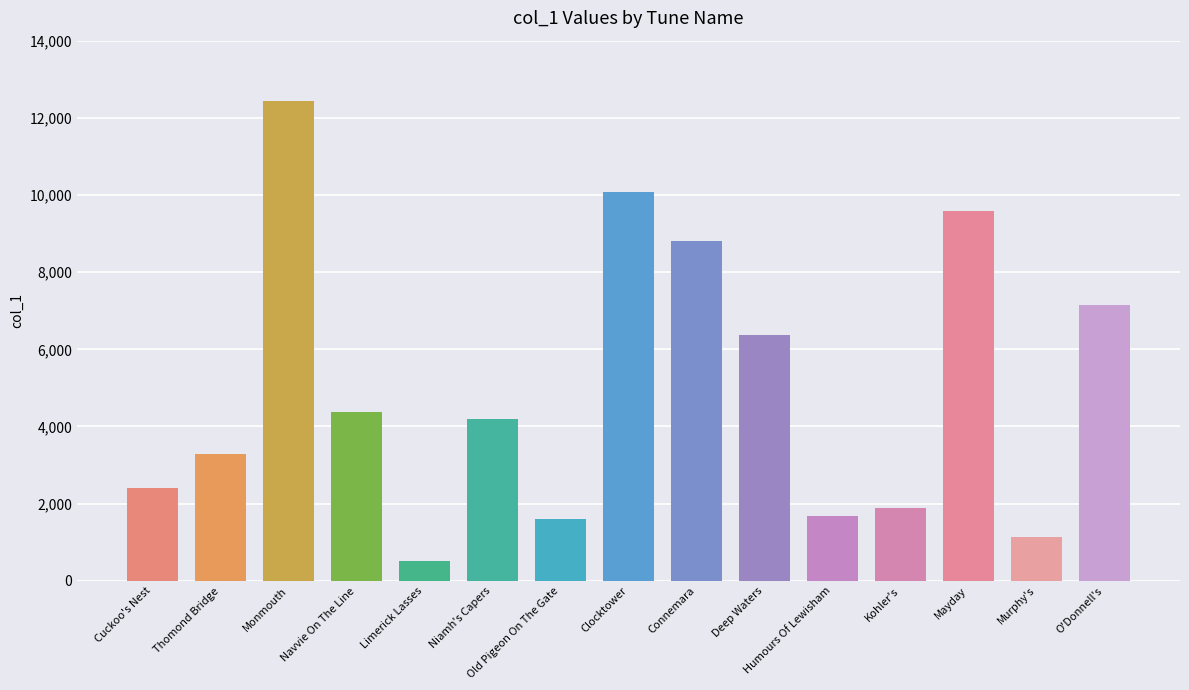

Approximately how many times larger is the value at Deep Waters compared to Niamh's Capers?

1.5